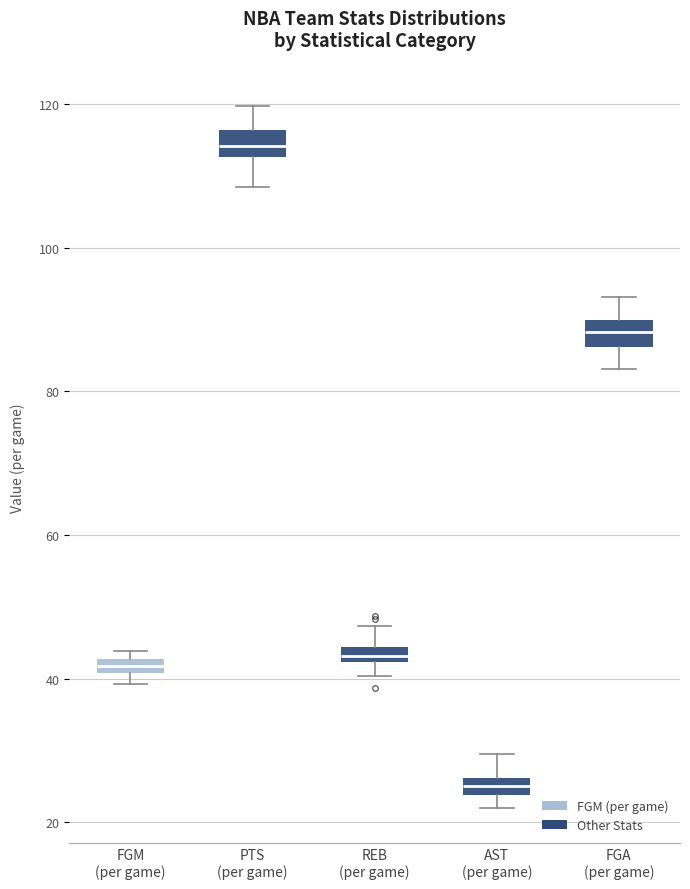

Which box has the highest median line?

PTS (per game)